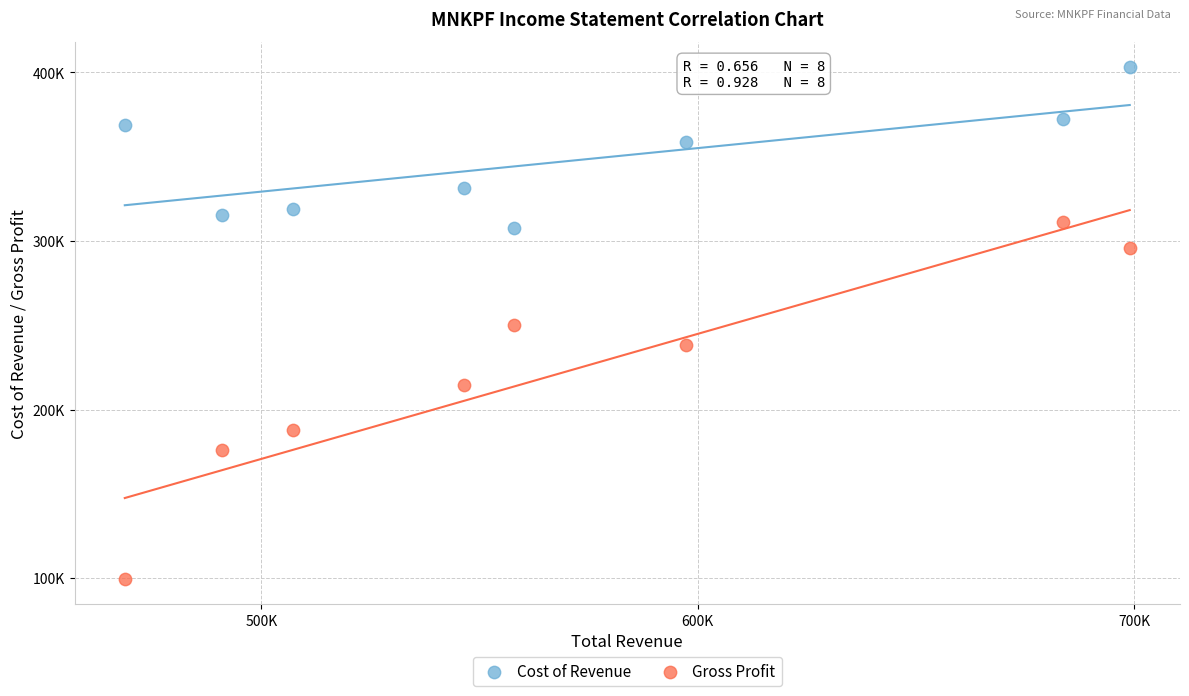

Which series contains the lowest Y value?

Gross Profit